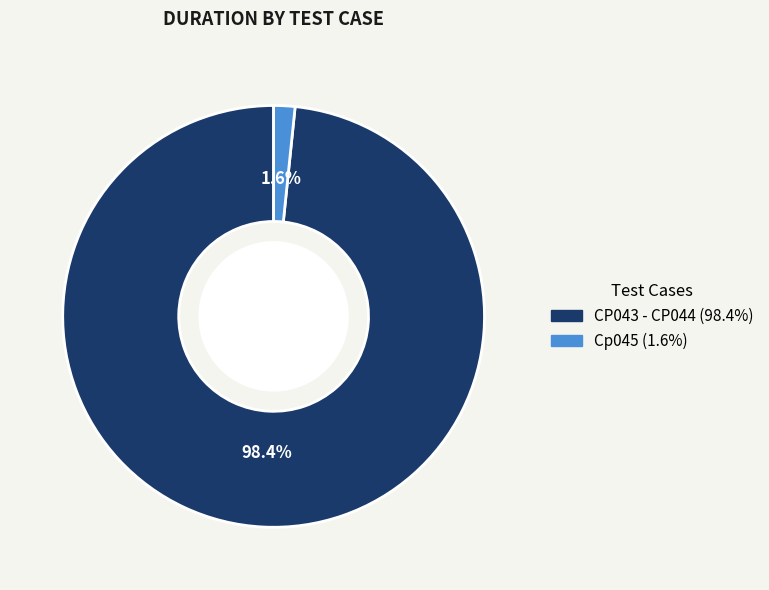

What percentage is the Cp045 slice, to the nearest percent?

2%